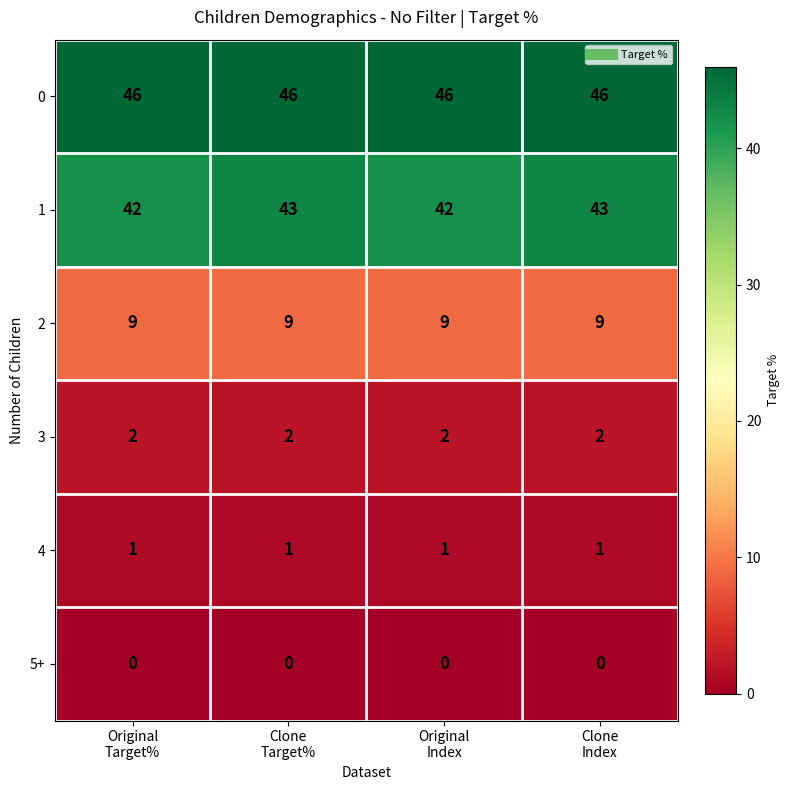

Rank the series by their maximum value, from highest to lowest.

0, 1, 2, 3, 4, 5+